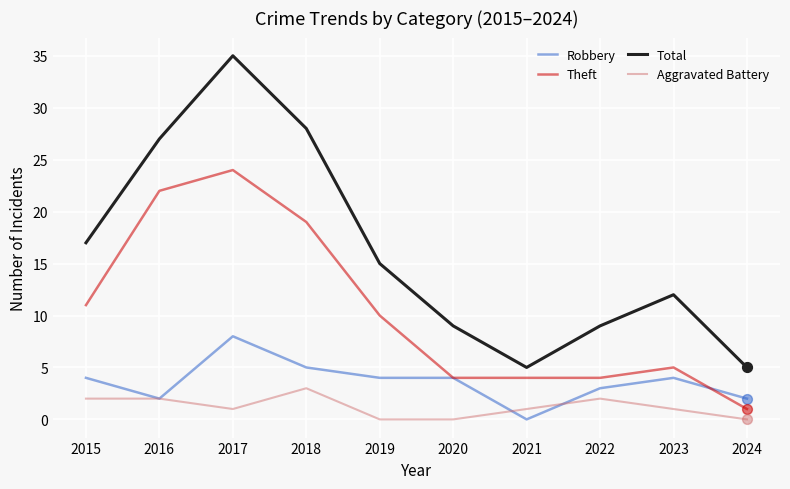

At how many categories does at least one series exceed 14?

5